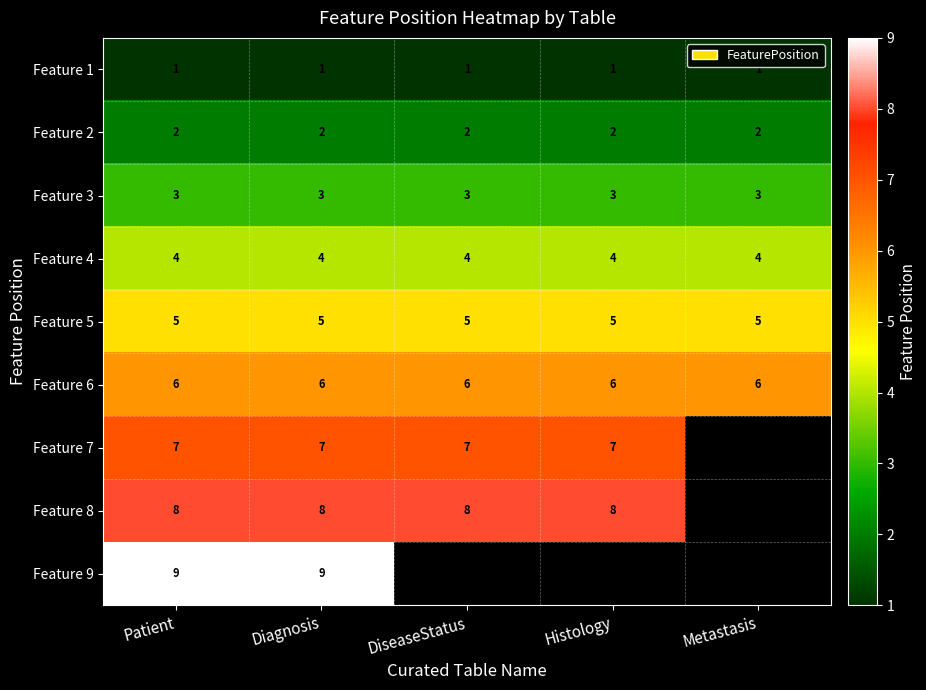

What is the approximate value of Feature 6 at Histology?

6